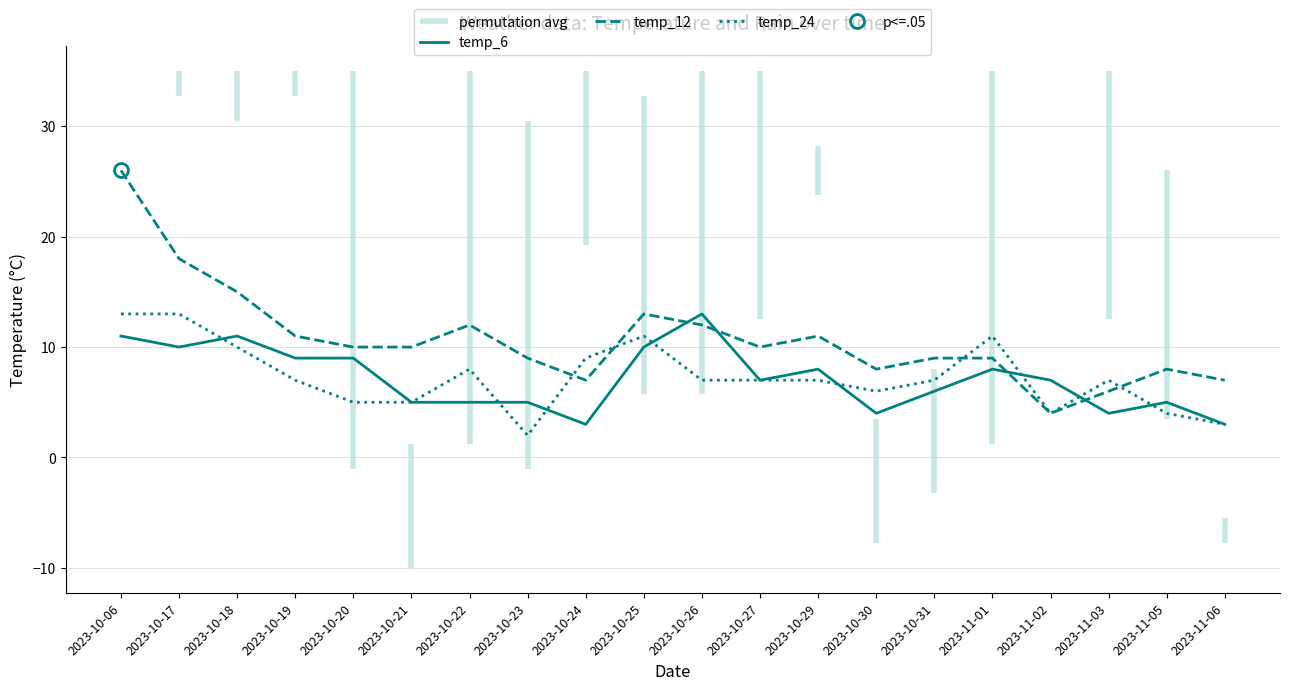

At how many categories does at least one series exceed 14?

3